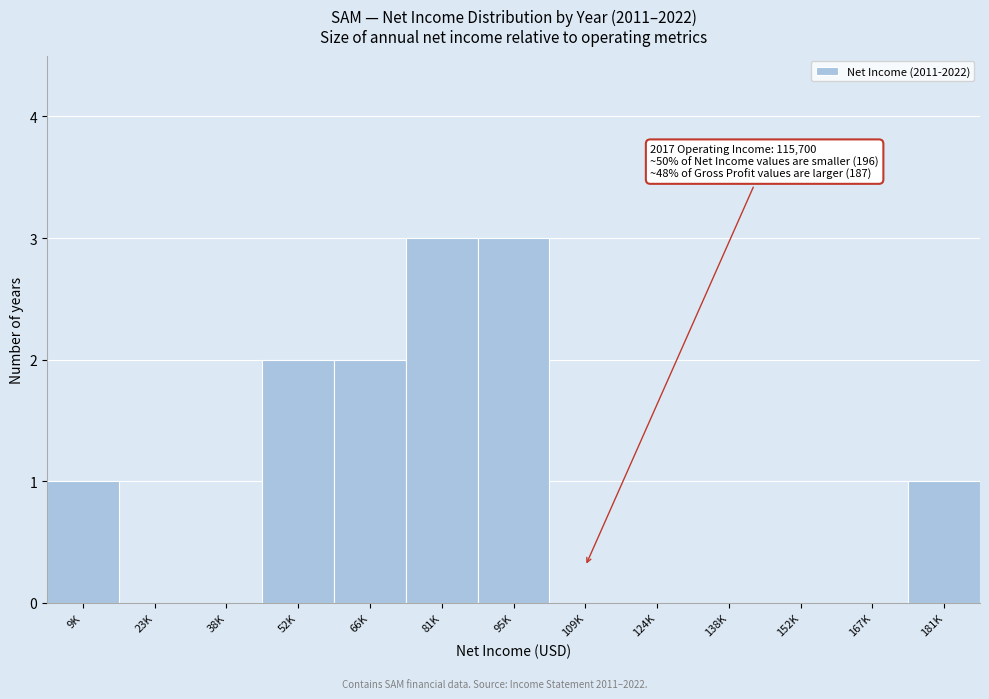

Reading left to right, extract all data points from this chart.

9K=1	23K=0	38K=0	52K=2	66K=2	81K=3	95K=3	109K=0	124K=0	138K=0	152K=0	167K=0	181K=1